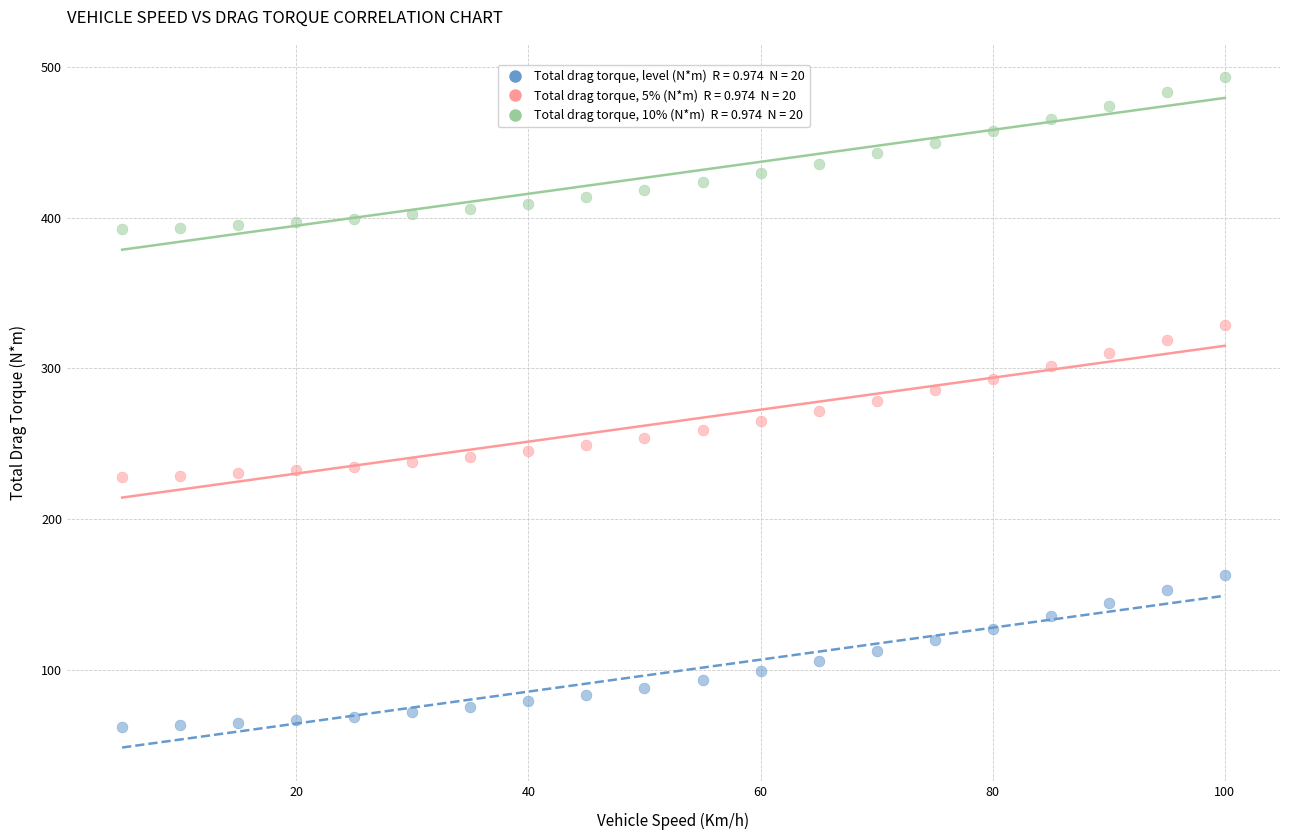

Across all data points, what is the range of X values (max minus min)?

95.0